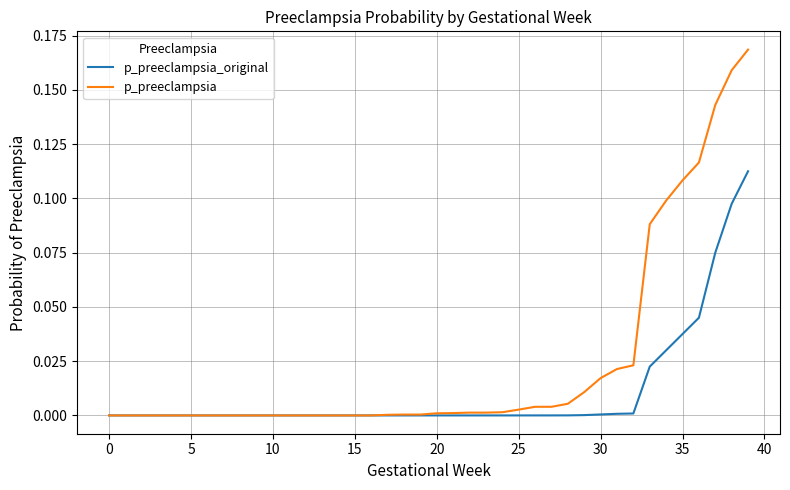

Which series has the largest range (max minus min)?

p_preeclampsia